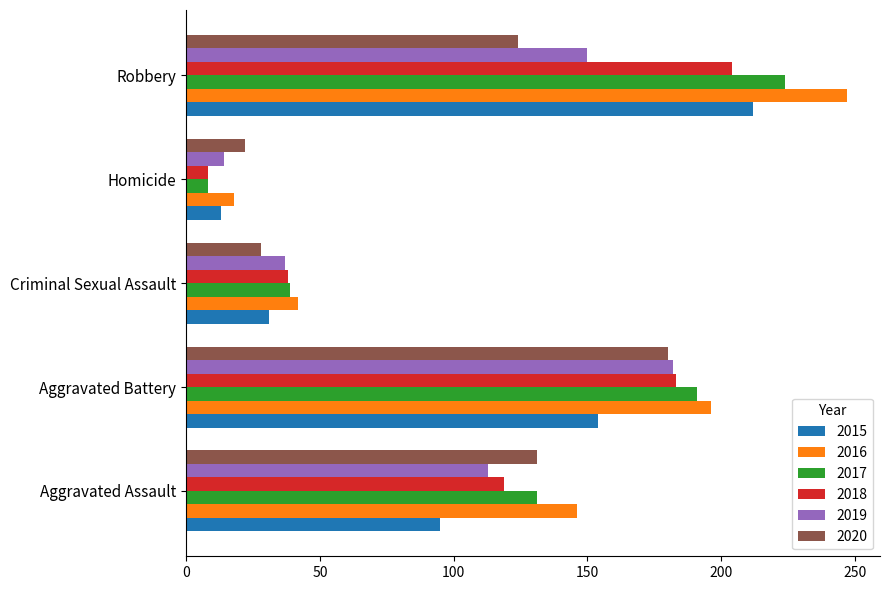

What is the highest value of the 2017 series?

224